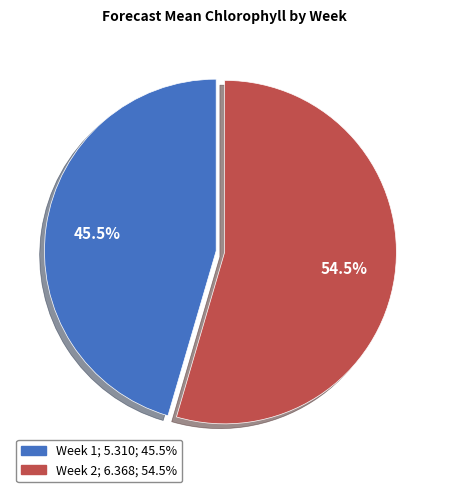

Which has a higher value, Week 2 or Week 1?

Week 2